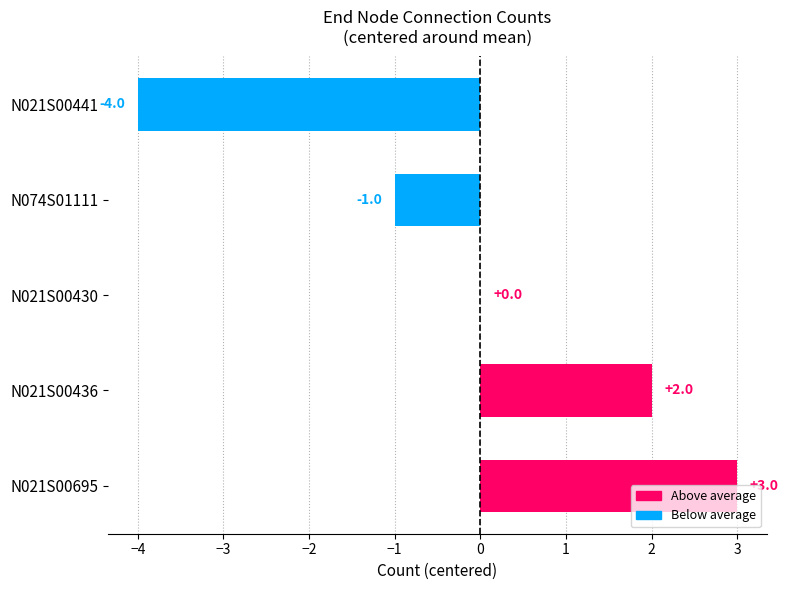

What is the change in value from N021S00695 to N021S00441?

-7